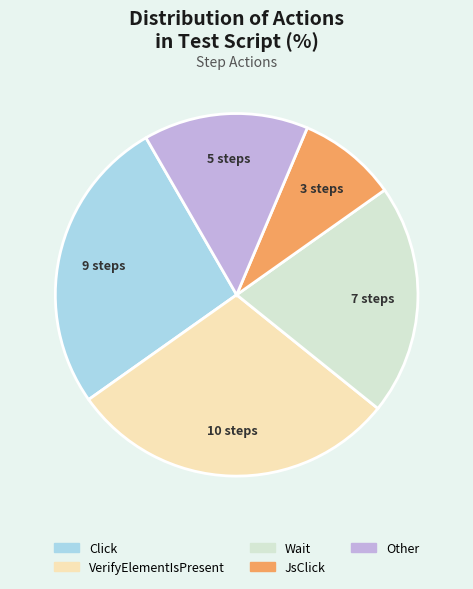

Does Wait account for over 50% of the chart?

No